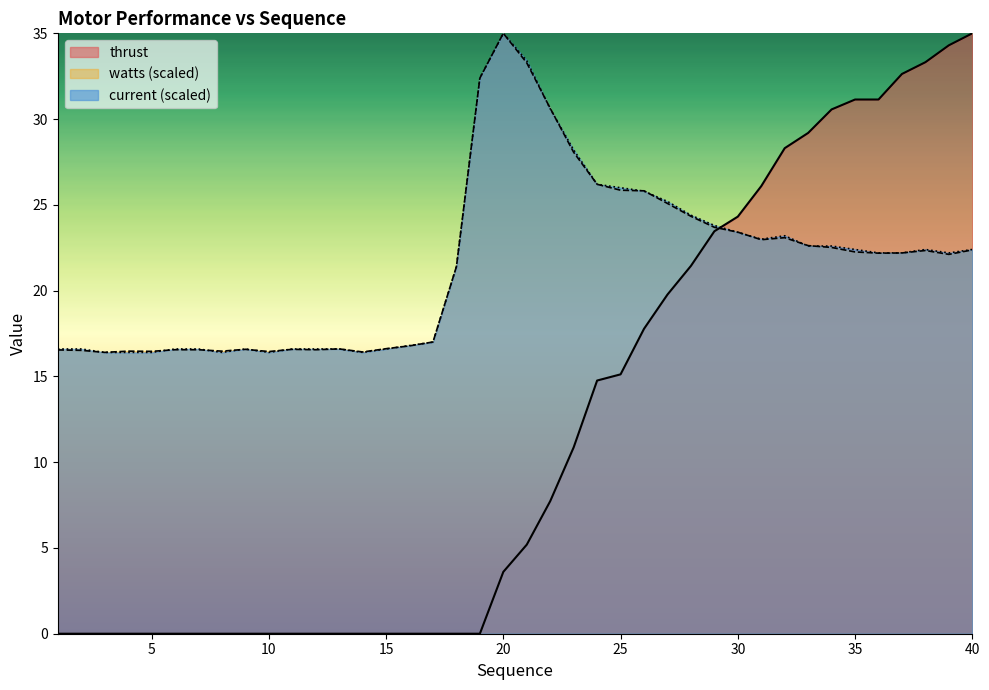

What are all the series names shown in the legend?

thrust, watts (scaled), current (scaled)